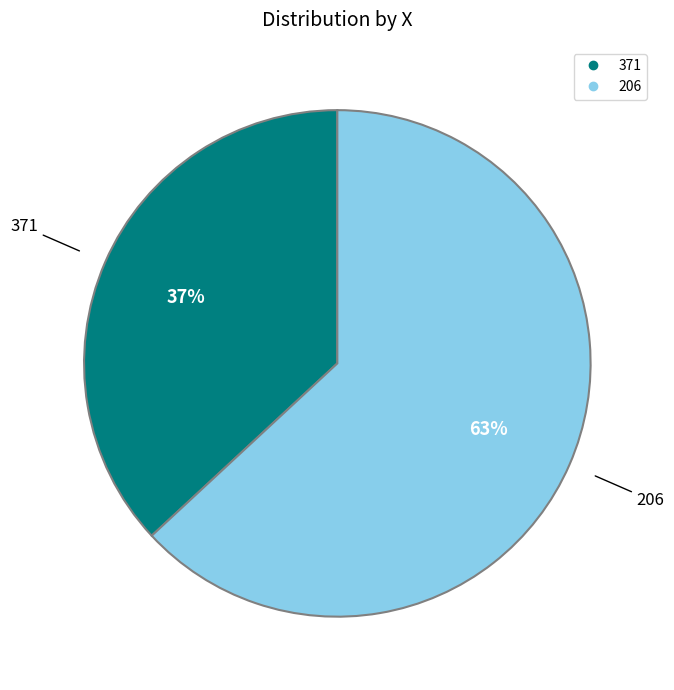

Do 206 and 371 together represent more than half of the pie?

Yes